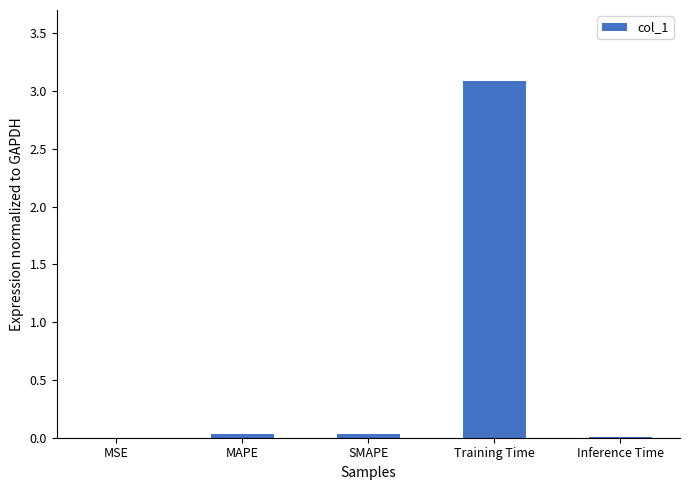

The value at MAPE is 0.0. True or false?

True